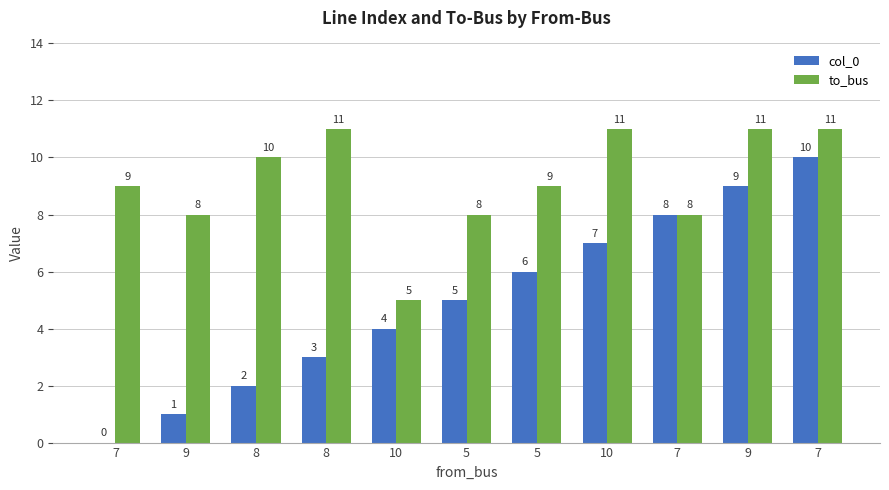

Count the number of categories in the chart.

11